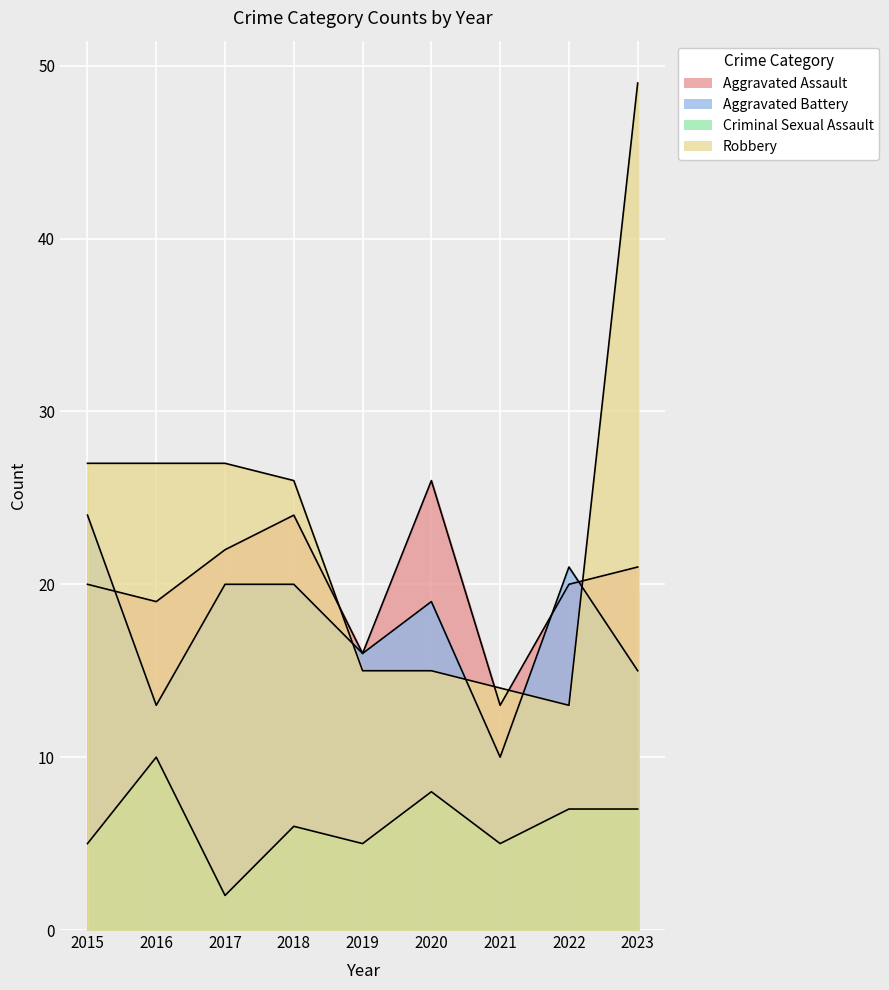

Reading left to right, what are all the values shown in this chart?

Aggravated Assault: 2015=20	2016=19	2017=22	2018=24	2019=16	2020=26	2021=13	2022=20	2023=21
Aggravated Battery: 2015=24	2016=13	2017=20	2018=20	2019=16	2020=19	2021=10	2022=21	2023=15
Criminal Sexual Assault: 2015=5	2016=10	2017=2	2018=6	2019=5	2020=8	2021=5	2022=7	2023=7
Robbery: 2015=27	2016=27	2017=27	2018=26	2019=15	2020=15	2021=14	2022=13	2023=49